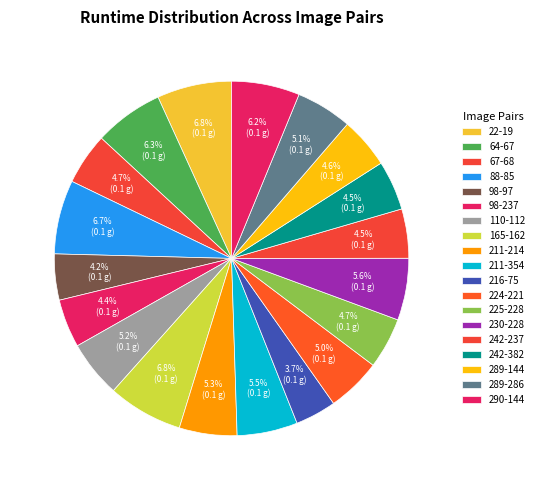

How many slices are in this pie chart?

19